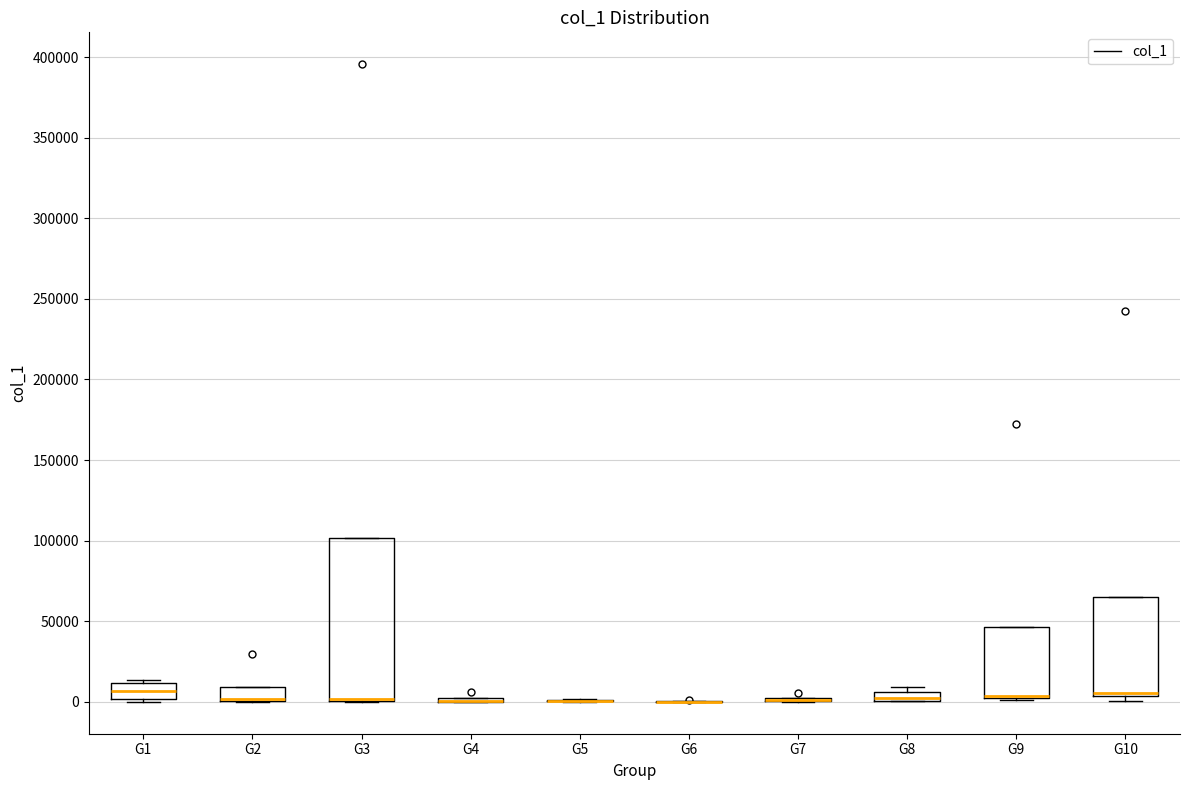

Which box is the tallest, from its lower edge to its upper edge?

G3